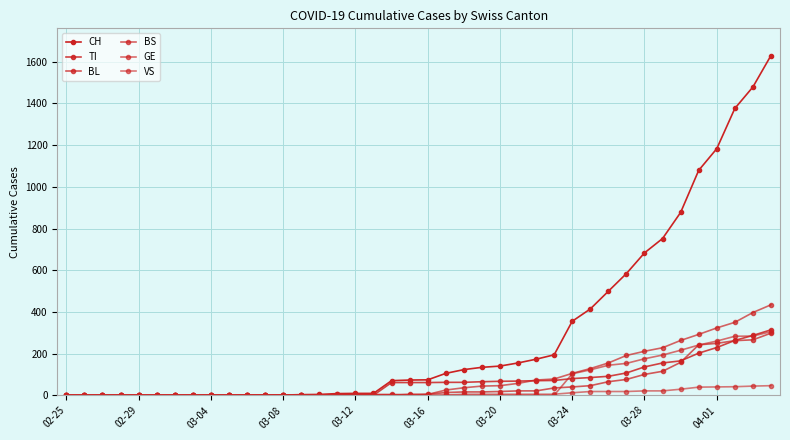

Which series ends up on top after the final intersection of GE and TI?

TI